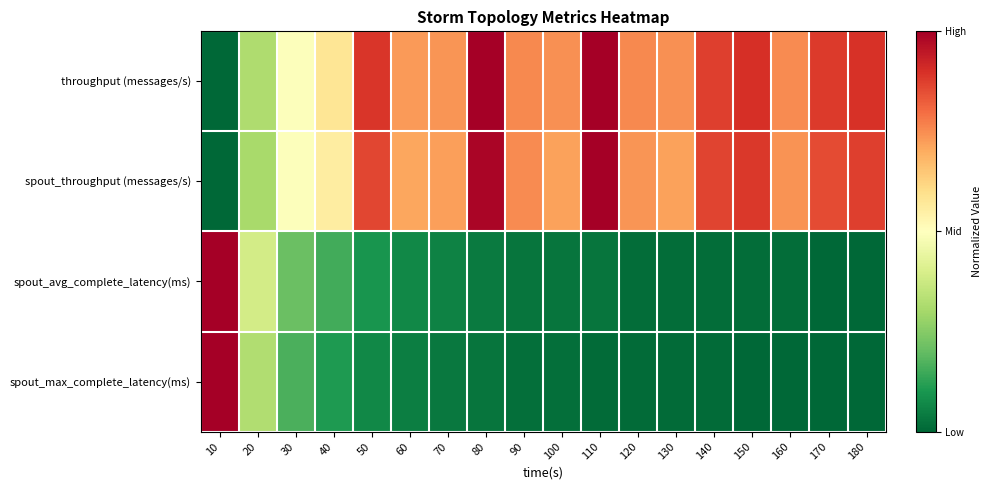

Reading right to left, extract all data points from this chart.

throughput (messages/s): 180=0.9	170=0.9	160=0.8	150=0.9	140=0.9	130=0.7	120=0.8	110=1.0	100=0.7	90=0.8	80=1.0	70=0.7	60=0.7	50=0.9	40=0.6	30=0.5	20=0.3	10=0.0
spout_throughput (messages/s): 180=0.9	170=0.9	160=0.7	150=0.9	140=0.9	130=0.7	120=0.7	110=1.0	100=0.7	90=0.8	80=1.0	70=0.7	60=0.7	50=0.9	40=0.6	30=0.5	20=0.3	10=0.0
spout_avg_complete_latency(ms): 180=0.0	170=0.0	160=0.0	150=0.0	140=0.0	130=0.0	120=0.0	110=0.0	100=0.0	90=0.0	80=0.0	70=0.1	60=0.1	50=0.1	40=0.2	30=0.2	20=0.4	10=1.0
spout_max_complete_latency(ms): 180=0.0	170=0.0	160=0.0	150=0.0	140=0.0	130=0.0	120=0.0	110=0.0	100=0.0	90=0.0	80=0.0	70=0.0	60=0.0	50=0.1	40=0.1	30=0.2	20=0.3	10=1.0